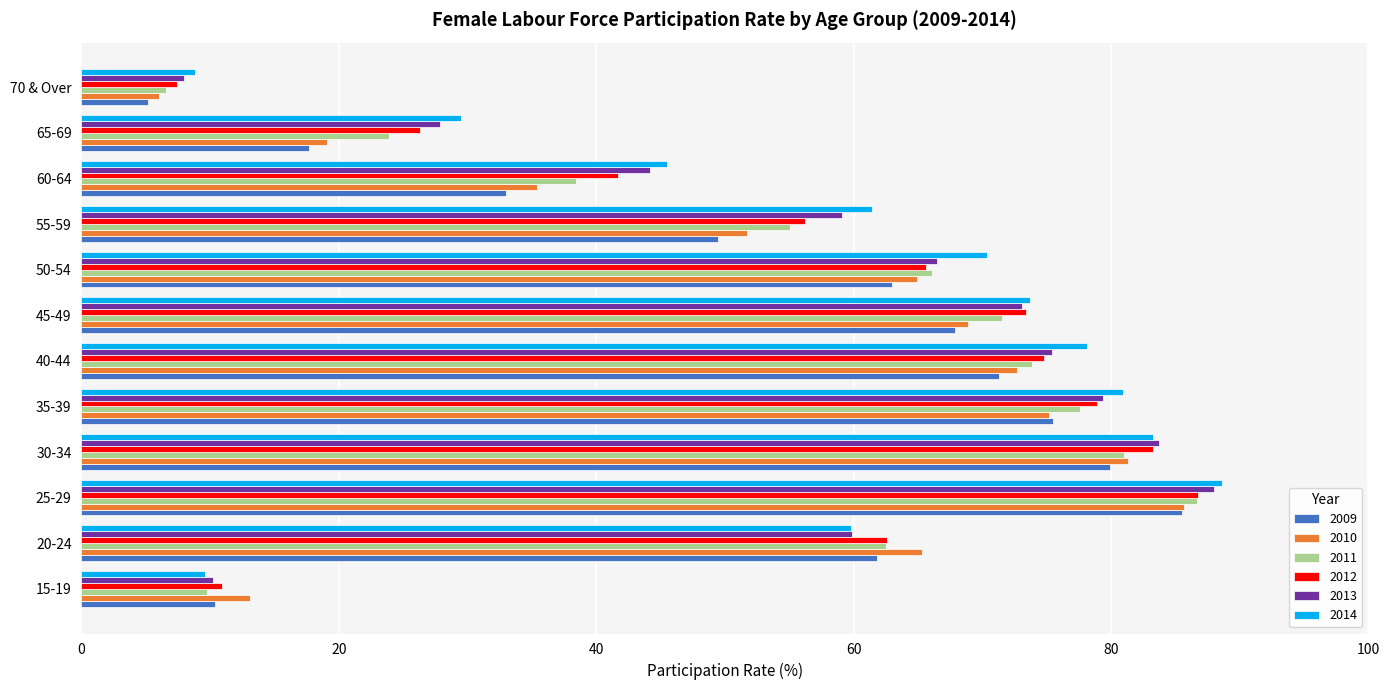

At which label does 2014 reach its peak?

25-29